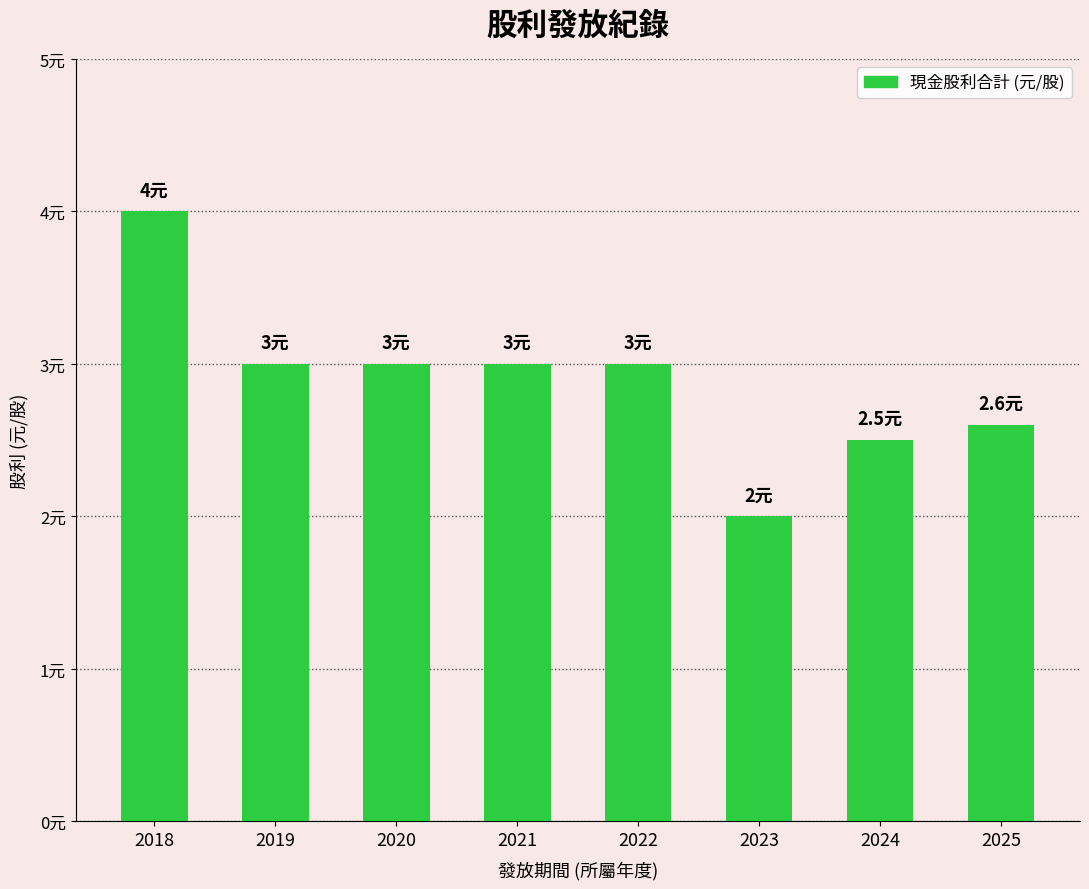

Does the chart contain any negative values?

No